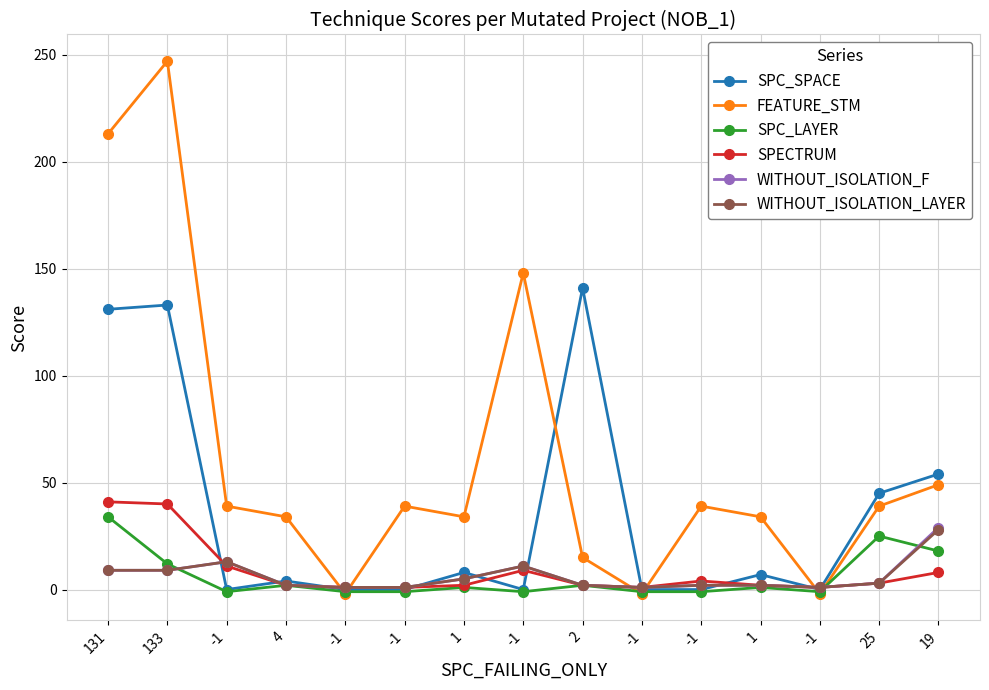

What are all the series names shown in the legend?

SPC_SPACE, FEATURE_STM, SPC_LAYER, SPECTRUM, WITHOUT_ISOLATION_F, WITHOUT_ISOLATION_LAYER